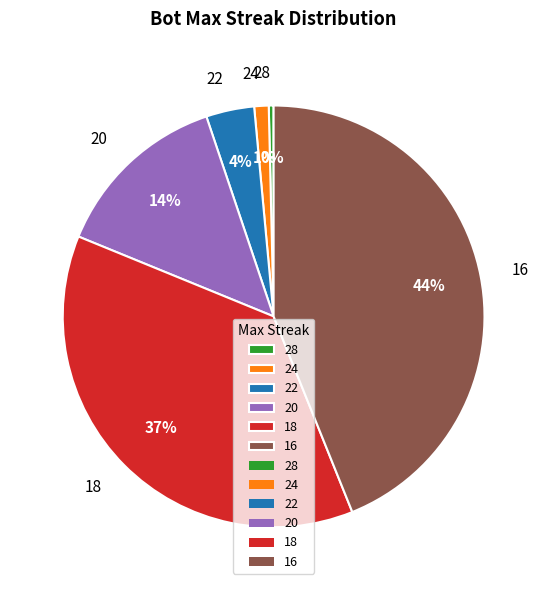

Do 18 and 24 together represent more than half of the pie?

No